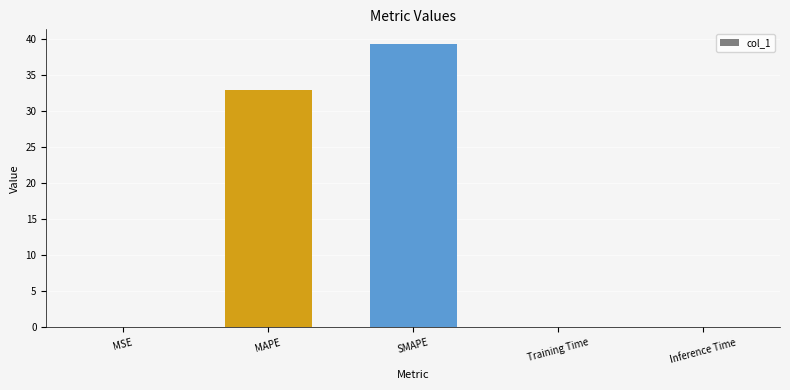

The chart shows a value of 44.4 at MAPE. True or false?

False